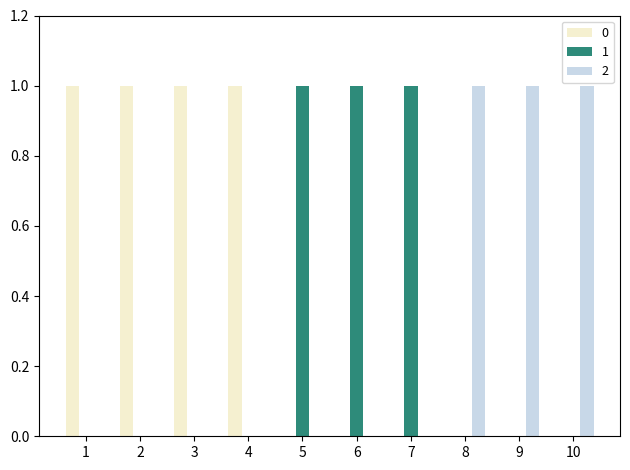

Reading left to right, transcribe all the data shown in this chart.

0: 1=1	2=1	3=1	4=1	5=0	6=0	7=0	8=0	9=0	10=0
1: 1=0	2=0	3=0	4=0	5=1	6=1	7=1	8=0	9=0	10=0
2: 1=0	2=0	3=0	4=0	5=0	6=0	7=0	8=1	9=1	10=1